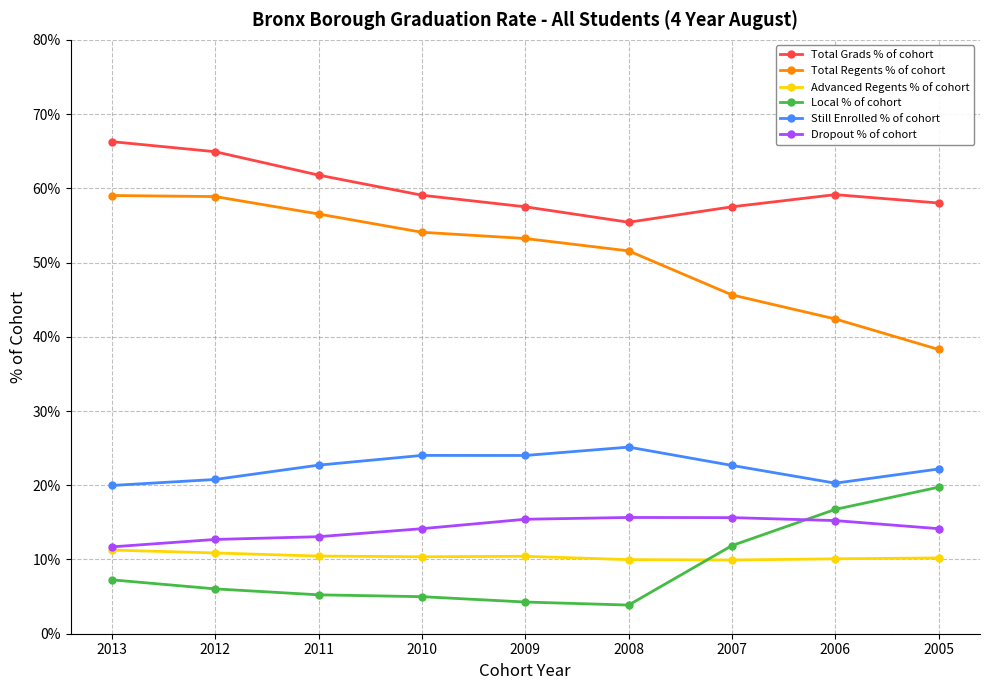

What is the value of the Total Grads % of cohort point at the 1st from the left?

66.3